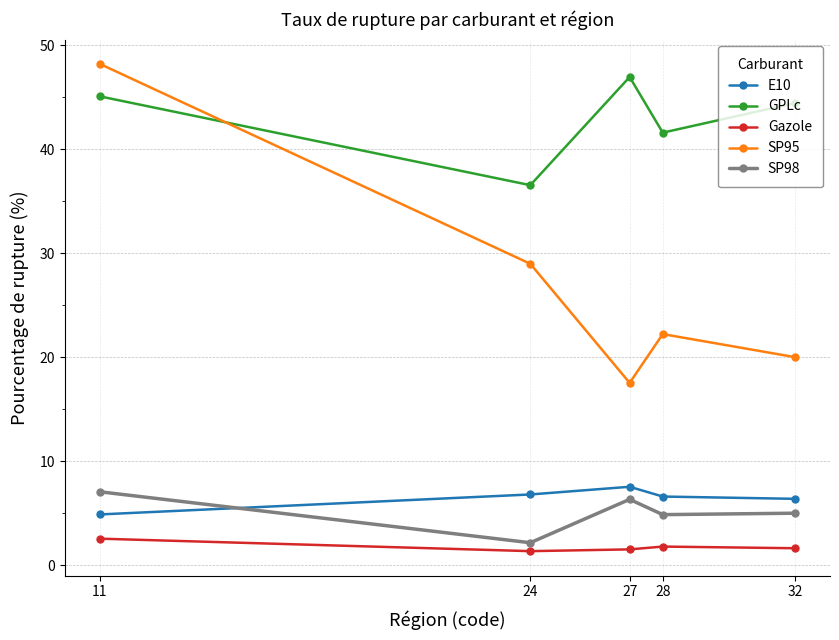

Which series has the widest spread of values?

SP95